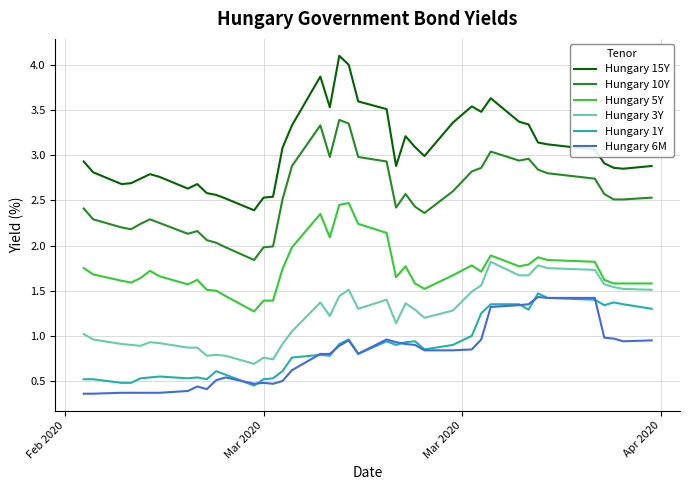

What is the lowest value of the Hungary 6M series?

0.4